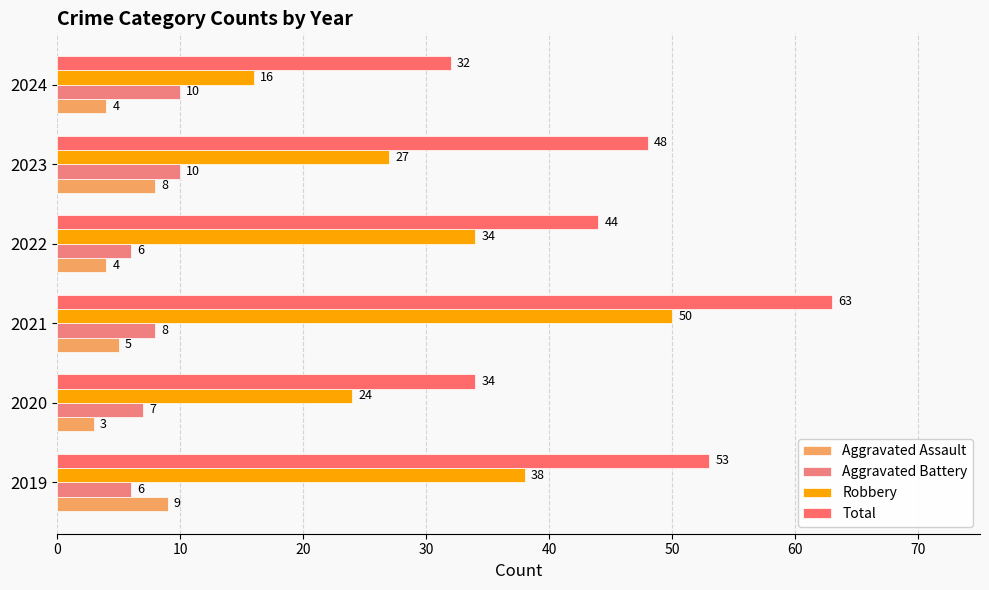

How many distinct data groups are displayed?

4